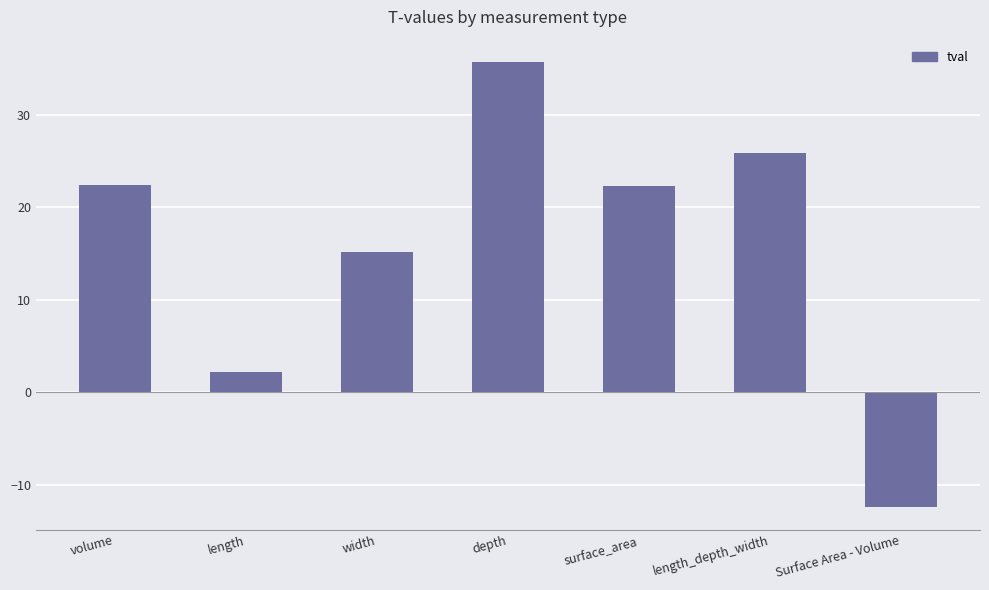

True or false: the data shows 37.2 at volume.

False